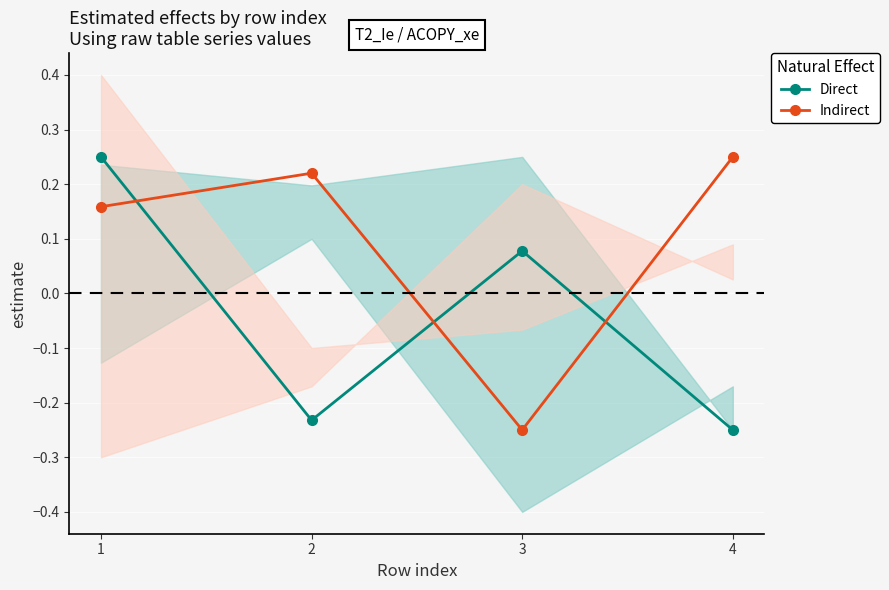

What is the sum of all Indirect values?

0.4